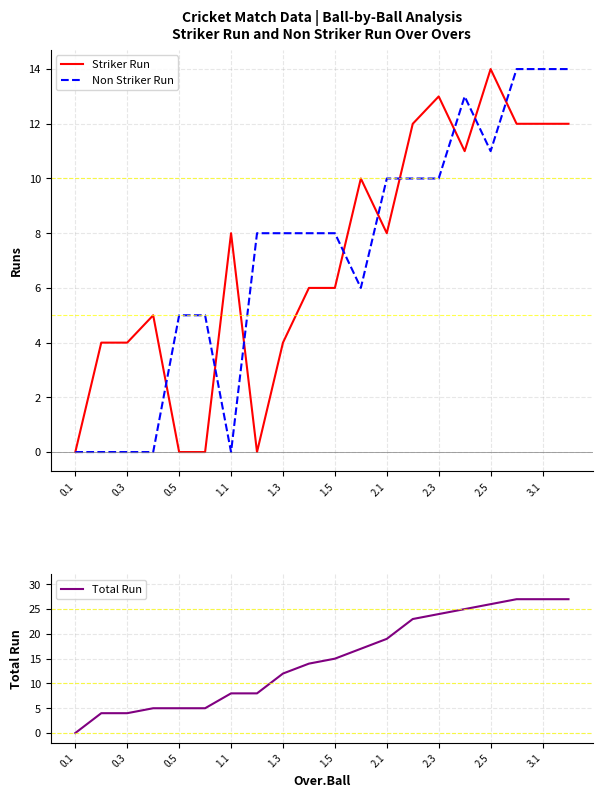

True or false: Non Striker Run has a value of 3 at 13.

False